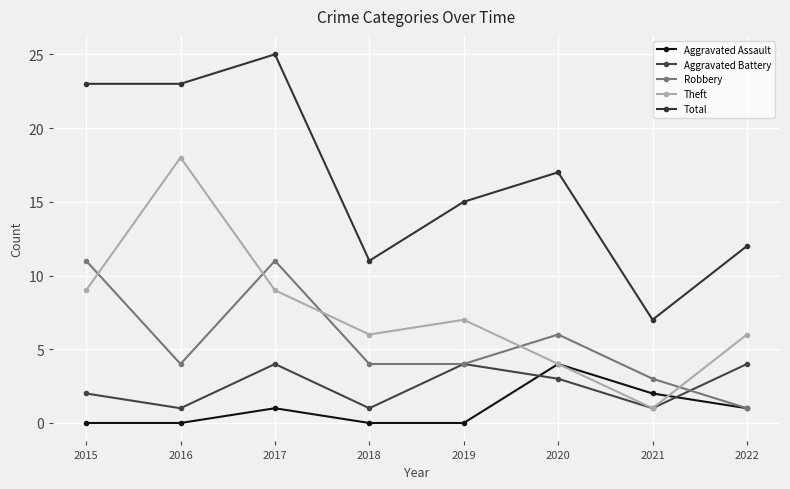

At which category does the chart reach its minimum across all series?

2015